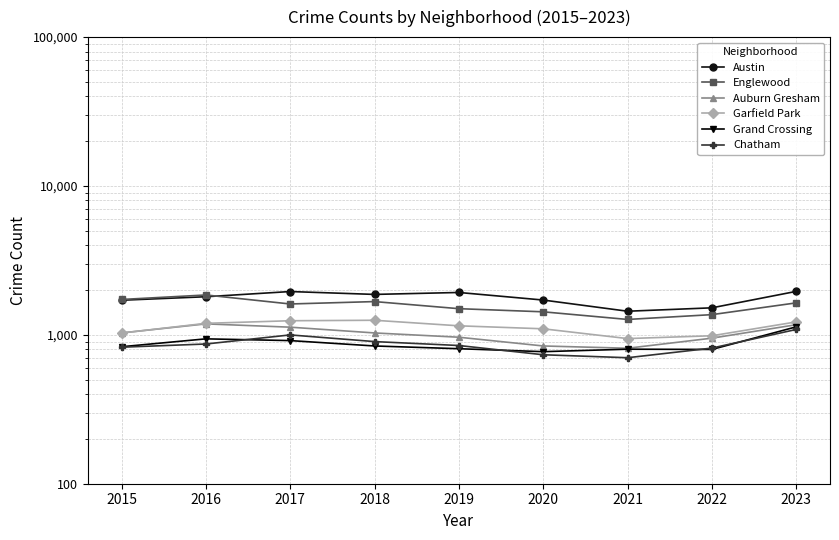

What is the difference between the maximum and minimum values in the Chatham series?

385